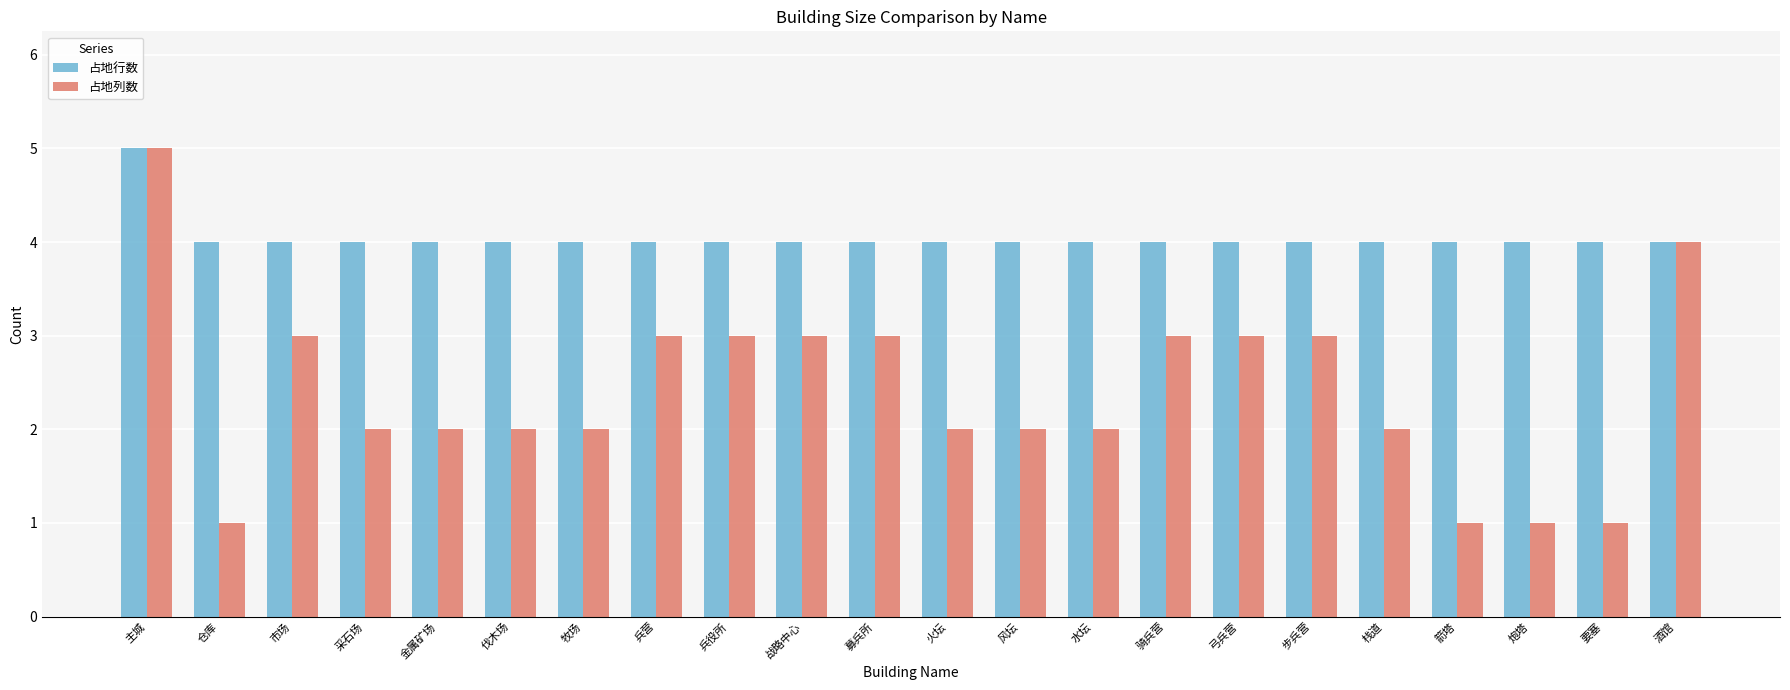

True or false: 占地行数 has a value of 6 at 要塞.

False